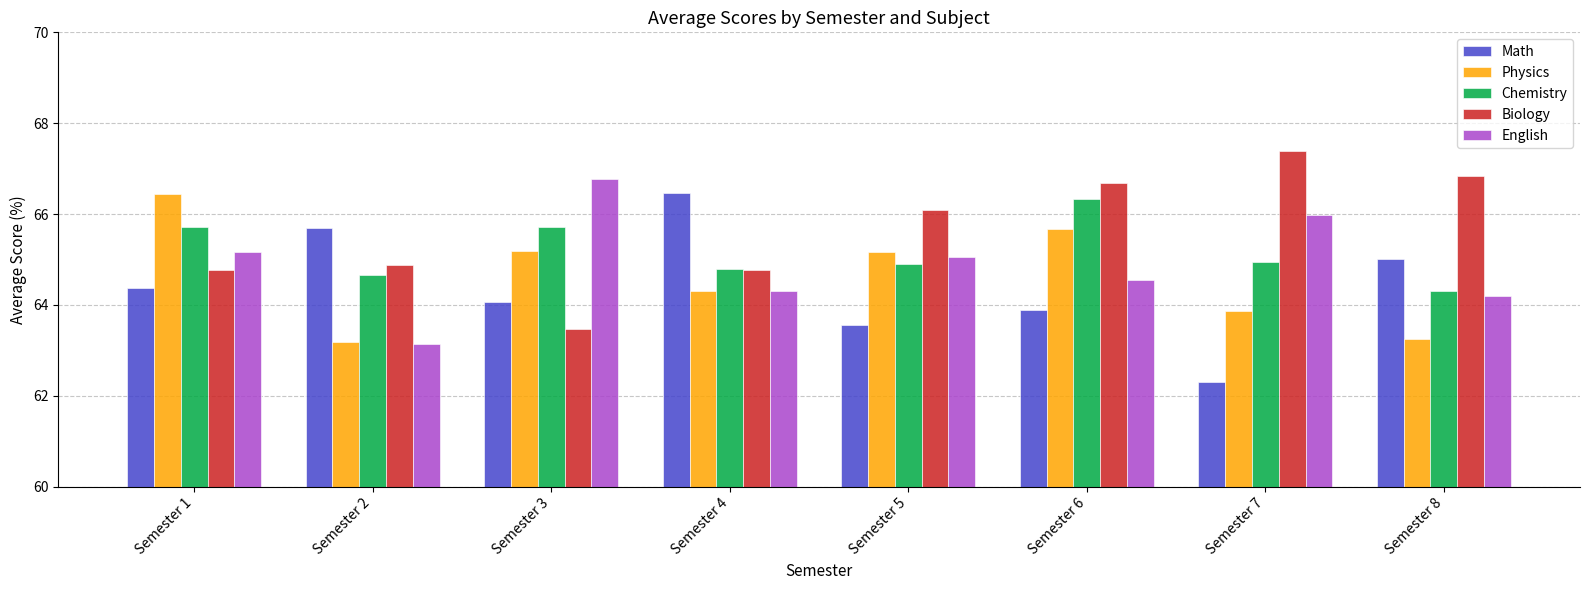

What is the value of the Physics bar at the 4th from the left?

64.3